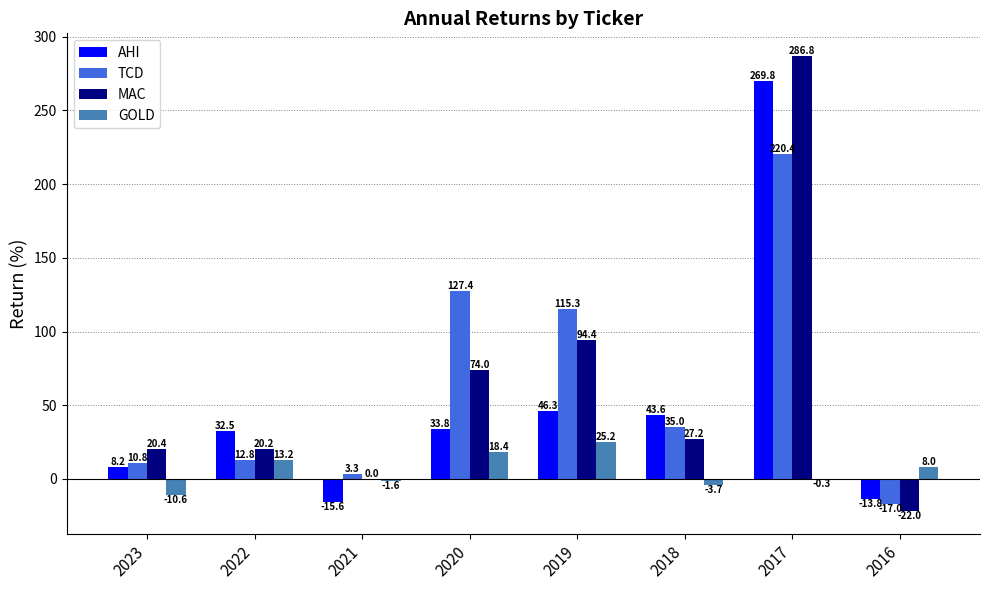

Which series has the largest total across all categories?

TCD